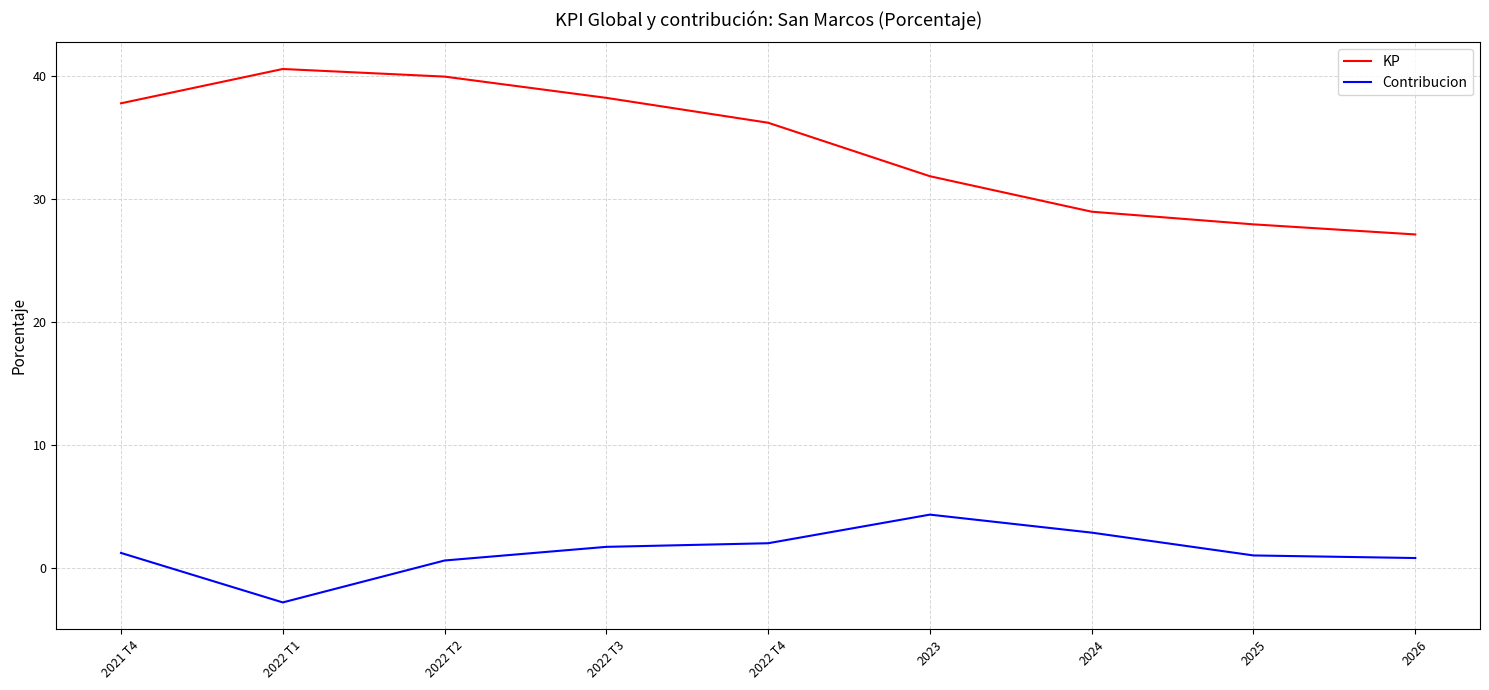

How many series are shown in this chart?

2